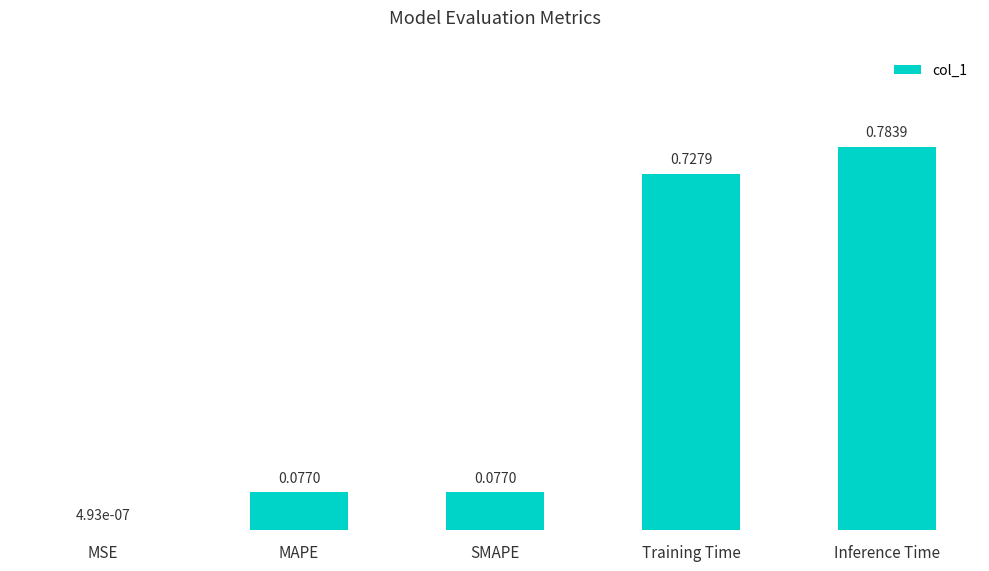

What is the change in value from MSE to Inference Time?

+0.8